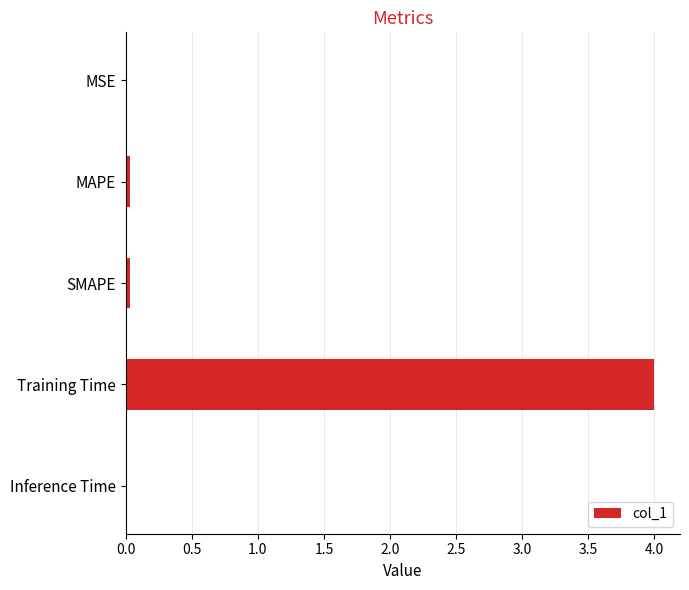

Does the chart contain stacked bars?

No